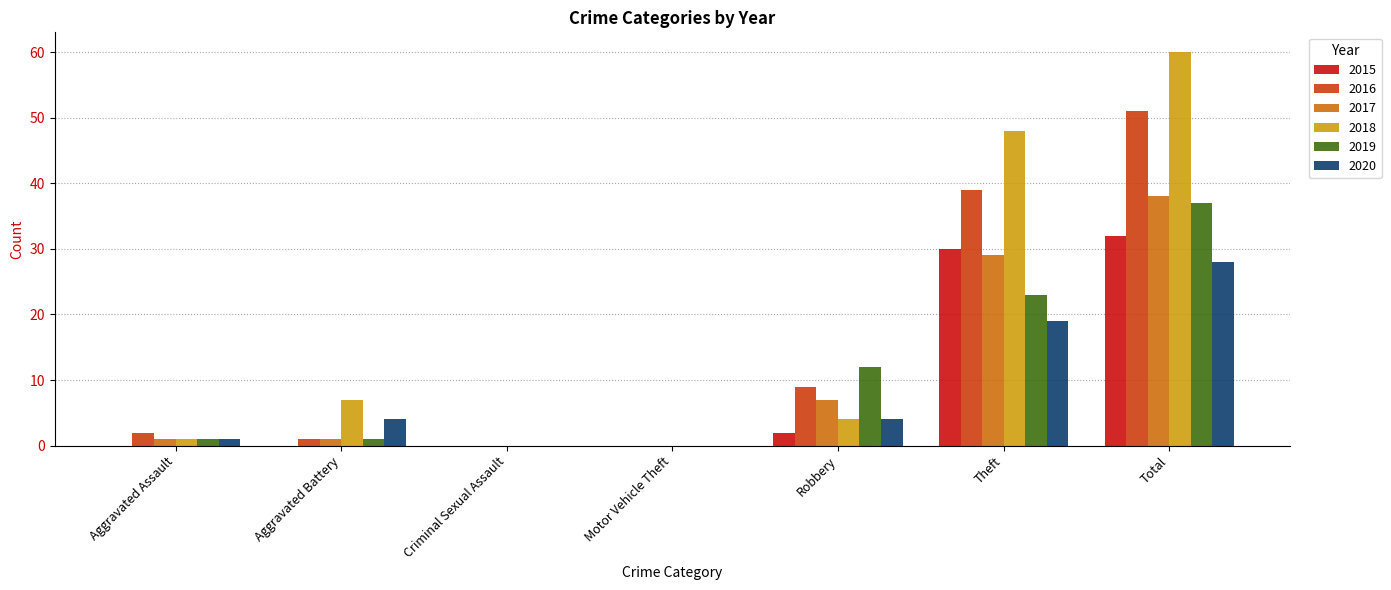

How many categories are shown in the chart?

7